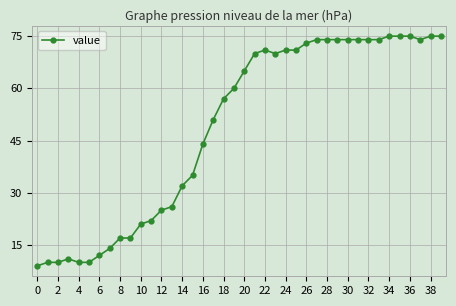

What is the greatest value displayed?

75